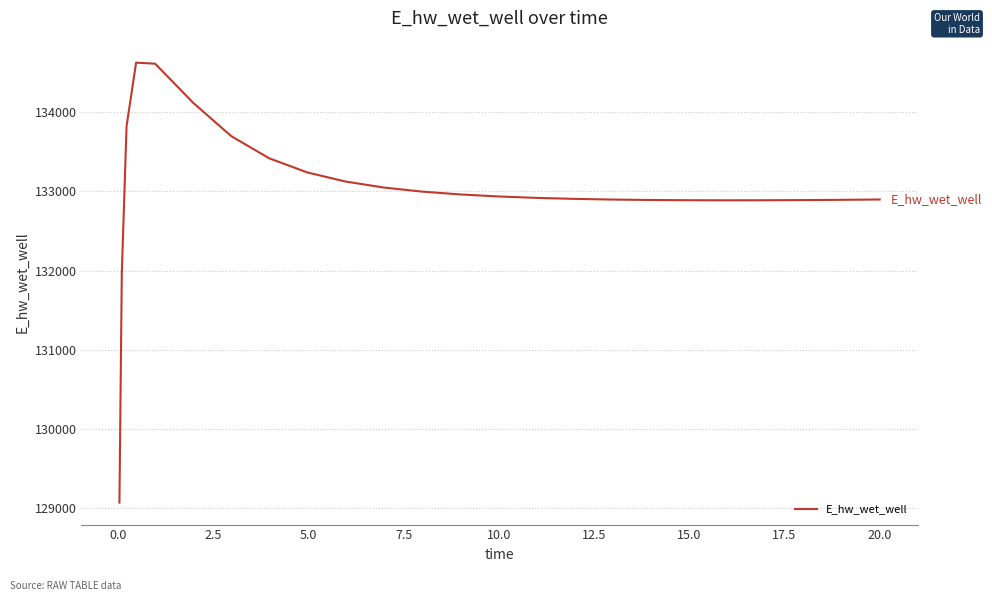

What is the greatest value displayed?

134627.2